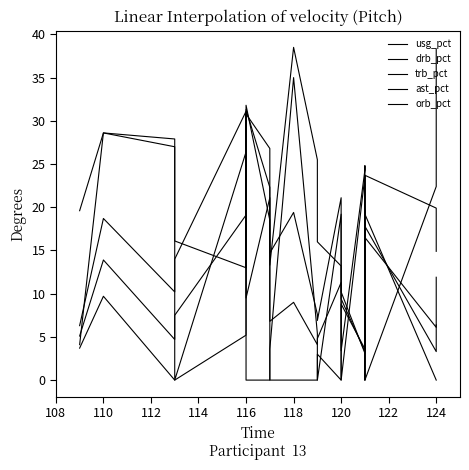

True or false: usg_pct has more than 0 interior local peaks.

True